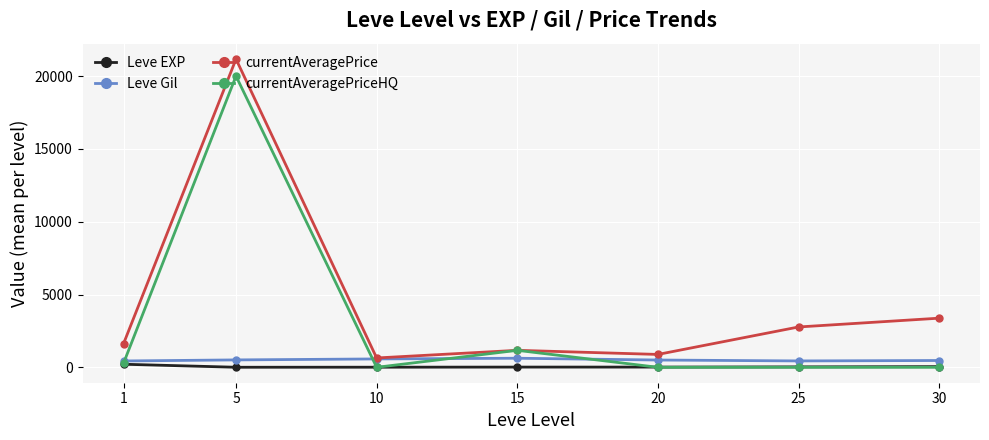

The value of currentAveragePrice at 1 is 2858.8. True or false?

False